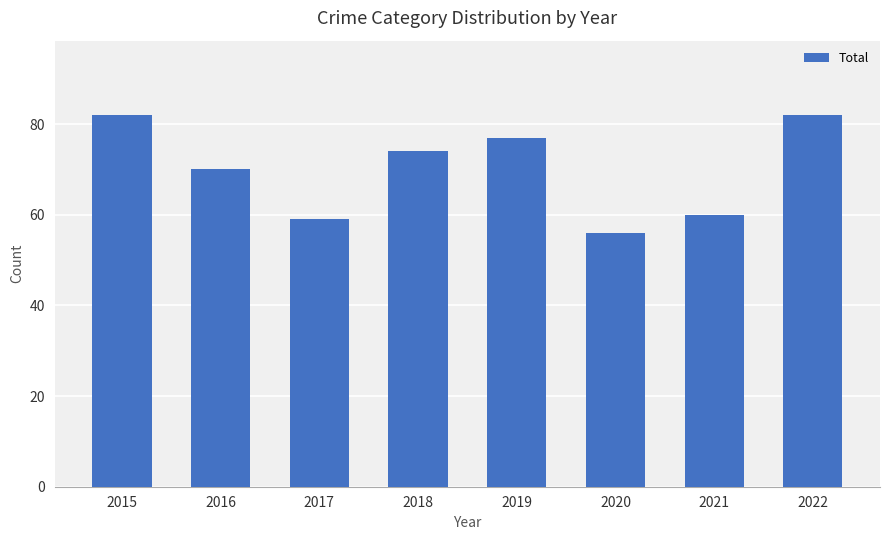

How many bars are there in total?

8